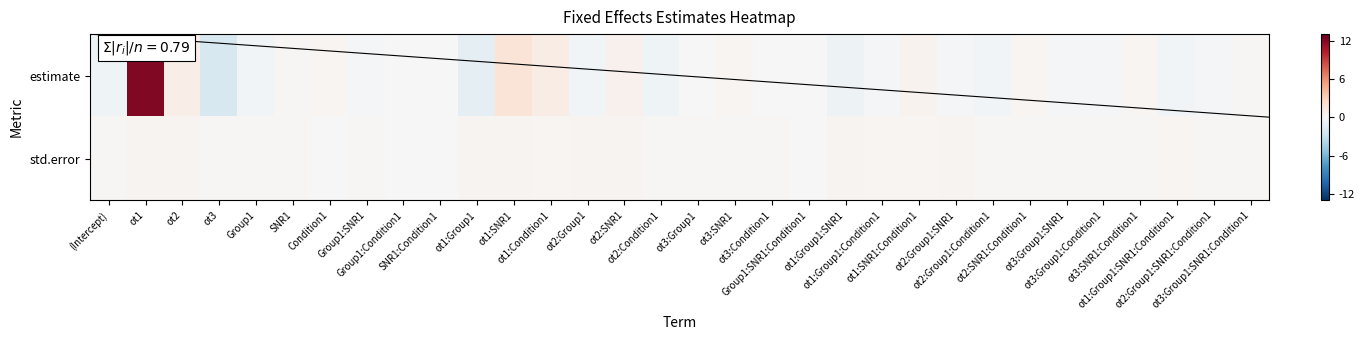

What is the lowest value of the estimate series?

-2.1